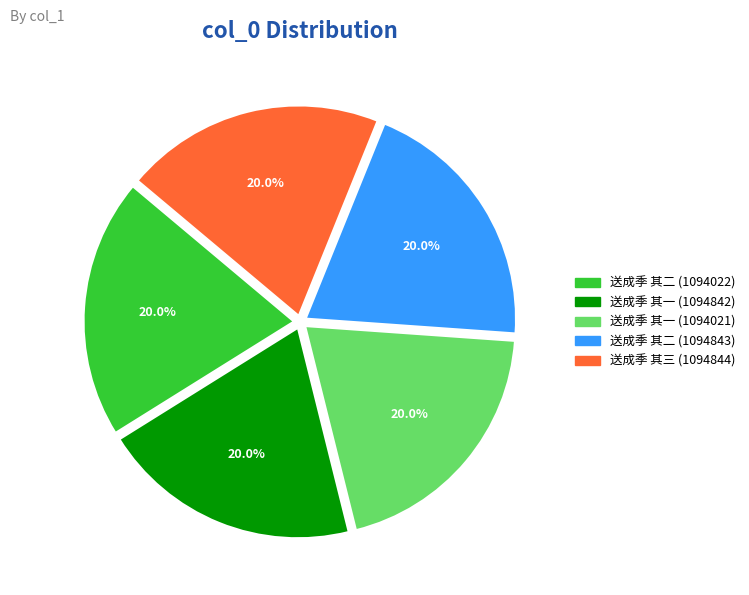

The 送成季 其一 (1094021) slice represents 20% of the pie. True or false?

True